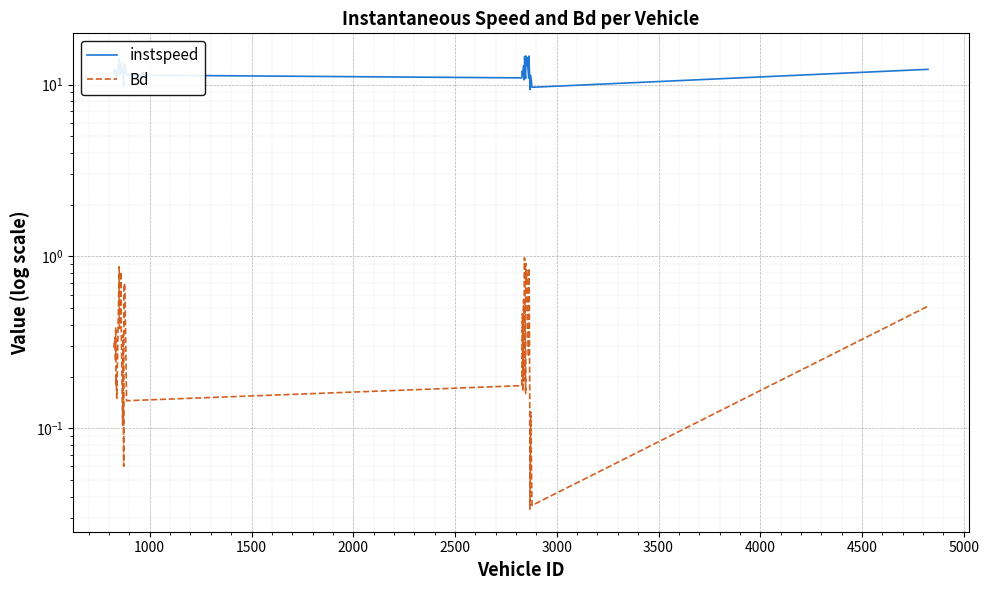

What are all the series names shown in the legend?

instspeed, Bd